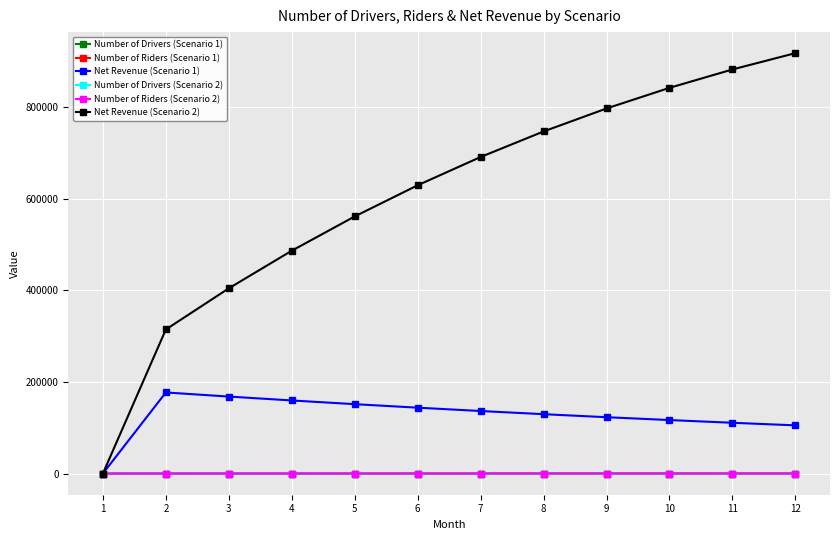

Is it true that Net Revenue (Scenario 1) equals 176824.2 at 2?

True